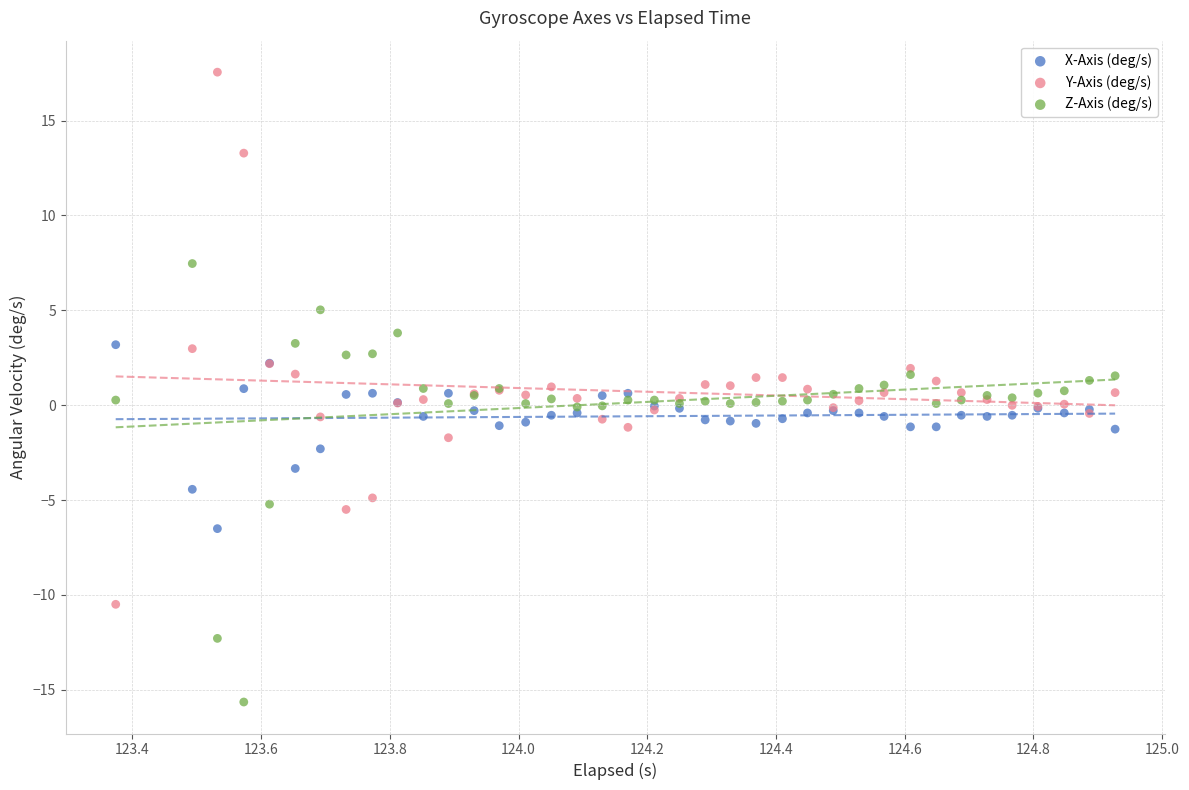

Which series reaches the minimum Y coordinate?

Z-Axis (deg/s)